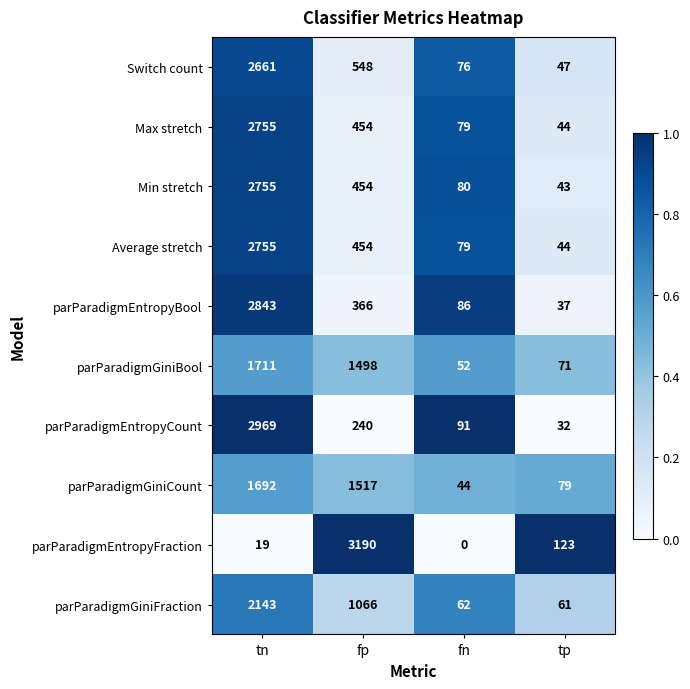

What is the difference between the maximum and minimum values in the parParadigmEntropyBool series?

2806